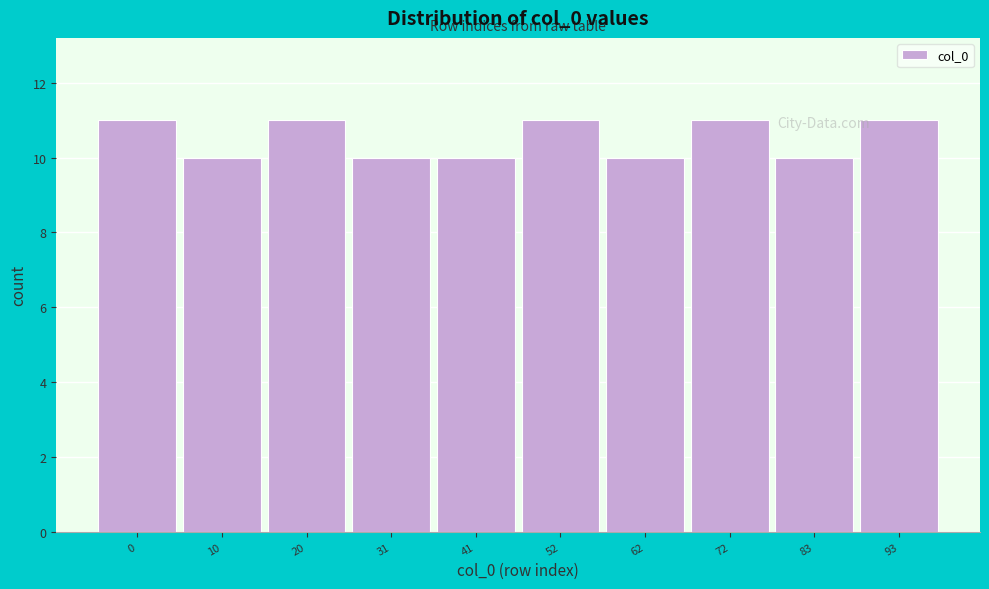

Reading left to right, list all the values displayed in this chart.

0=11	10=10	20=11	31=10	41=10	52=11	62=10	72=11	83=10	93=11